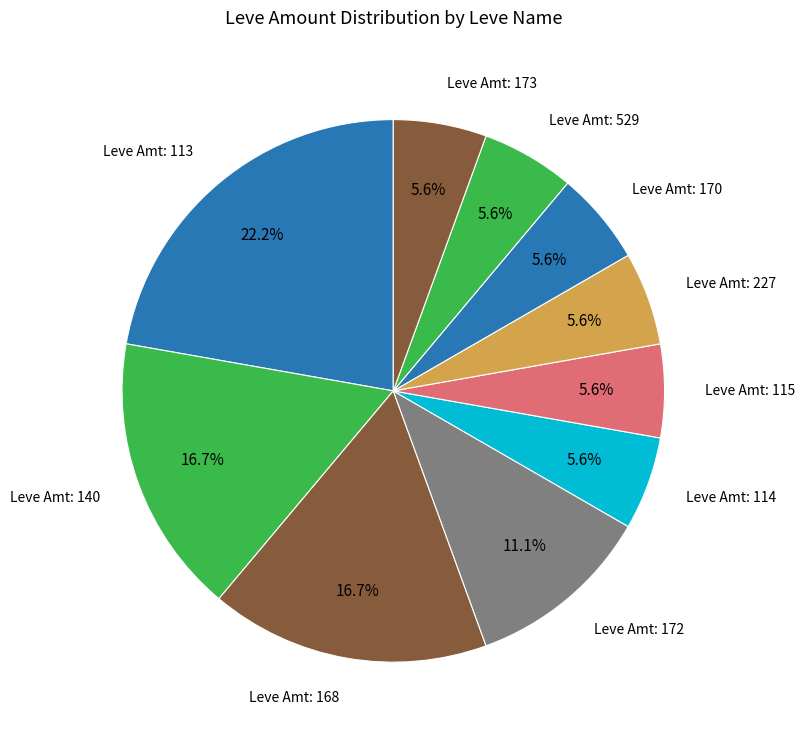

How many segments does this pie chart have?

10